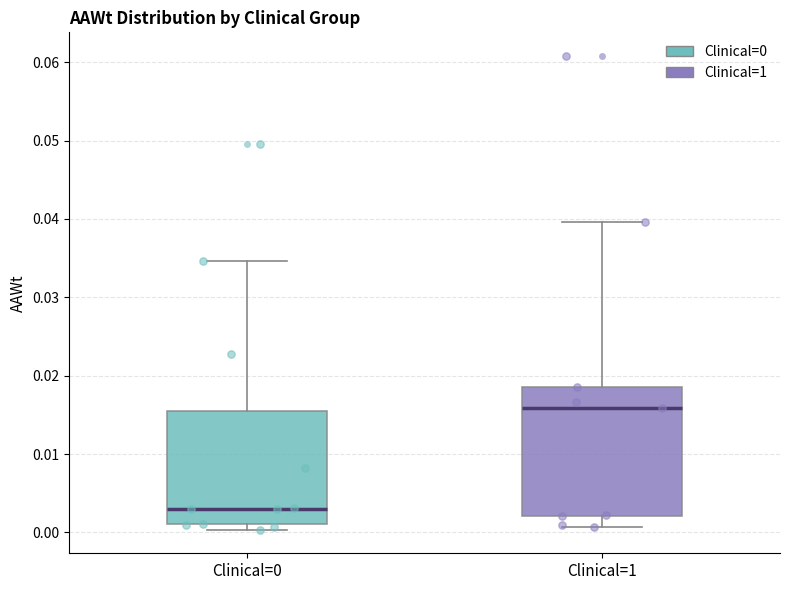

Reading left to right, transcribe this box plot: for each box, give where its median line is, the range the box spans, and where its two whiskers end, as read against the y-axis. The values are not printed on the chart, so give them approximately, as read against the axis.

Clinical=0: median 0.003, box 0.001 to 0.016, whiskers 0.000 to 0.035
Clinical=1: median 0.016, box 0.002 to 0.019, whiskers 0.001 to 0.040